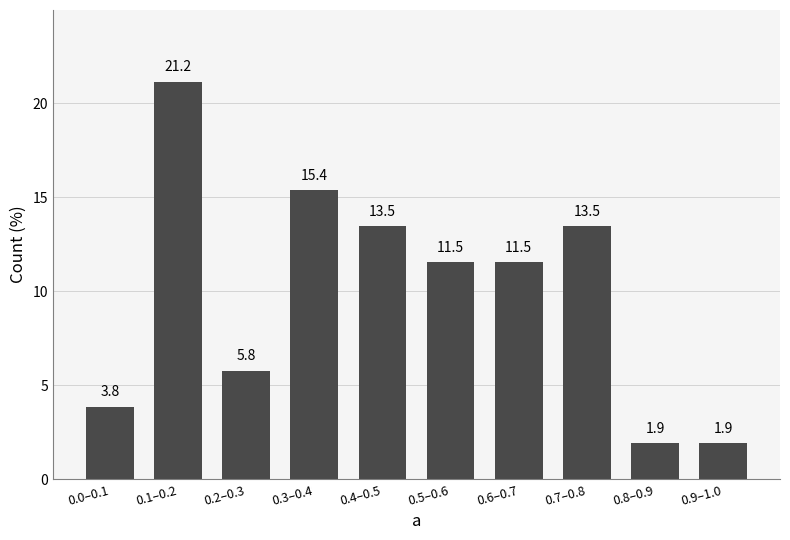

Reading right to left, transcribe all the data shown in this chart.

1.9	1.9	13.5	11.5	11.5	13.5	15.4	5.8	21.2	3.8